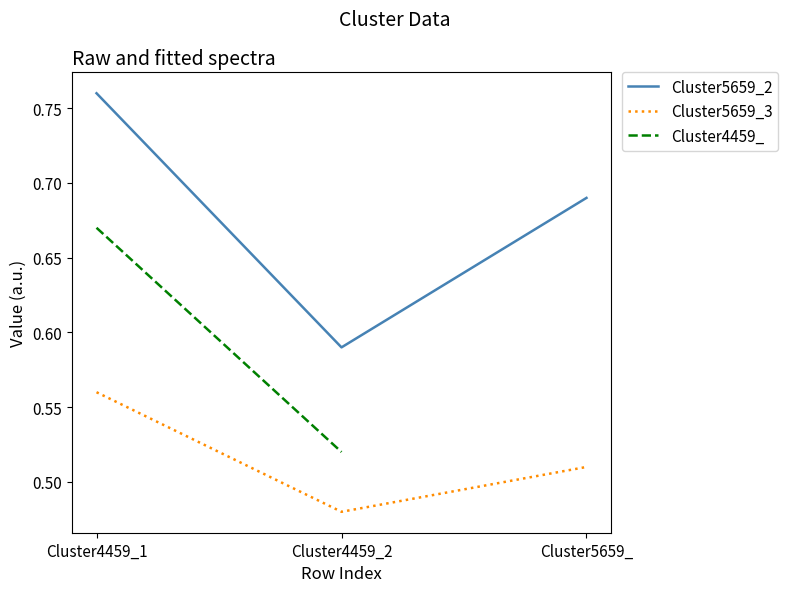

What is the difference between the maximum and minimum values in the Cluster4459_ series?

0.2